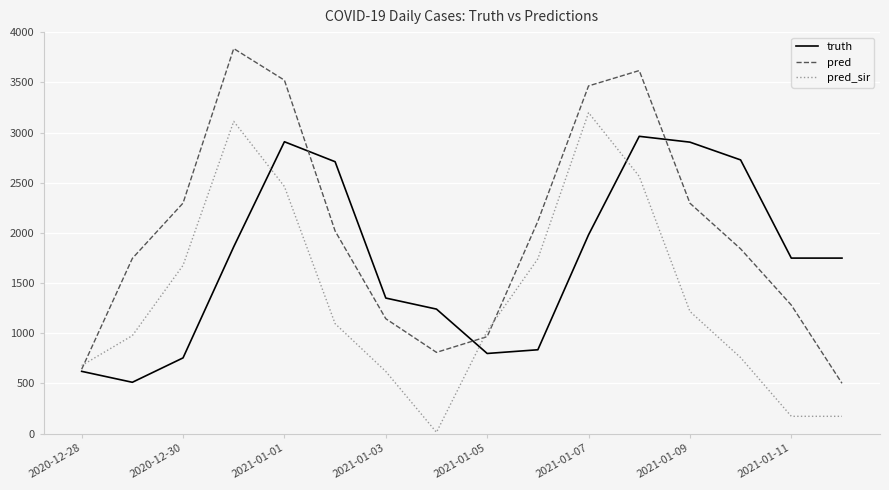

What is the highest value of the pred series?

3836.0